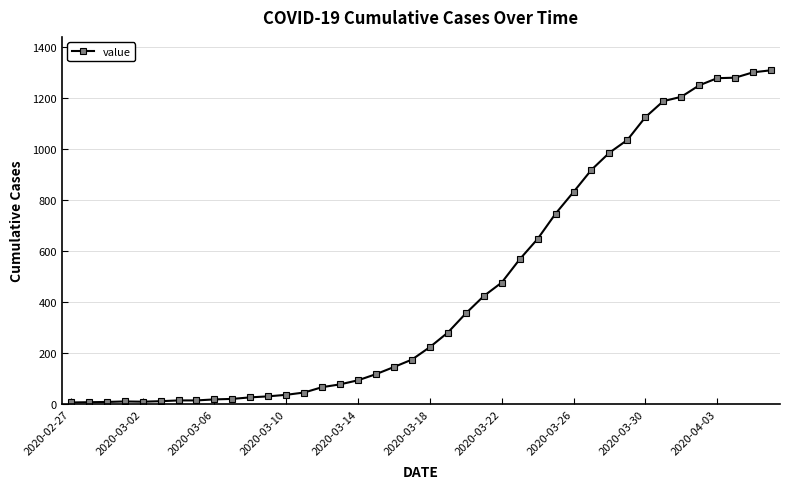

What is the maximum value shown in the chart?

1309